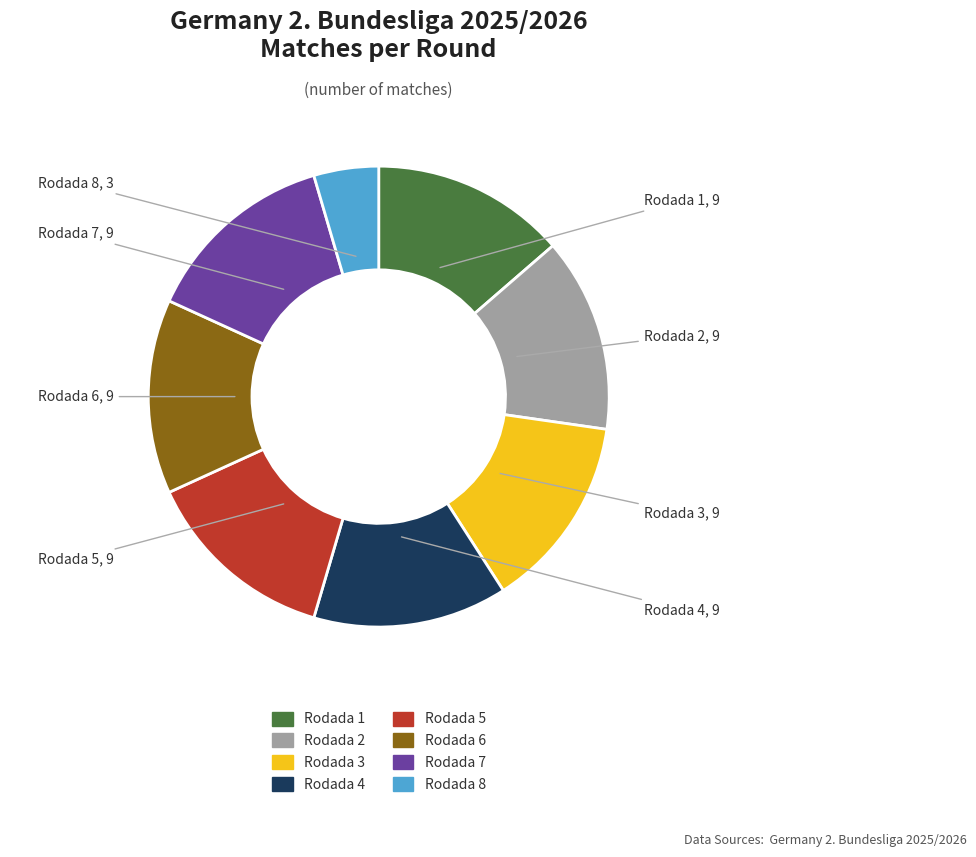

The Rodada 7 slice represents 25% of the pie. True or false?

False